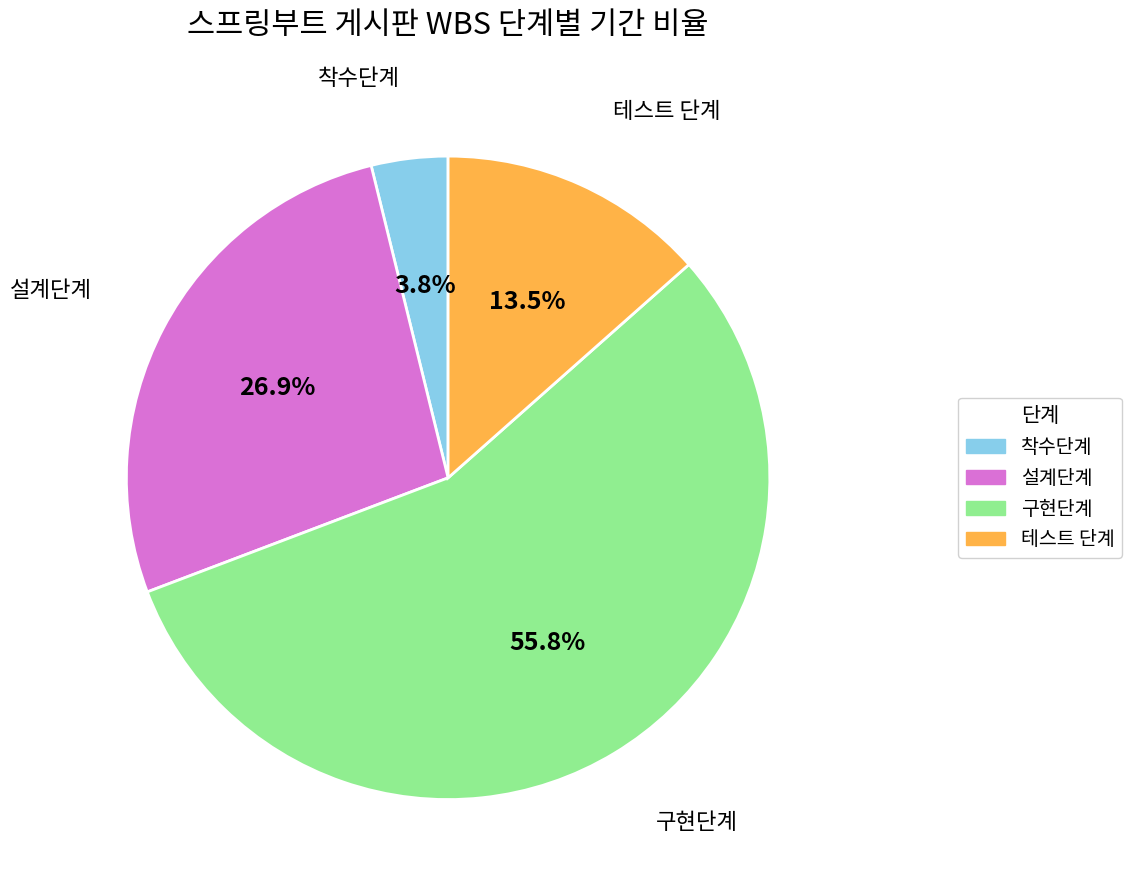

Between 착수단계 and 설계단계, which is larger?

설계단계